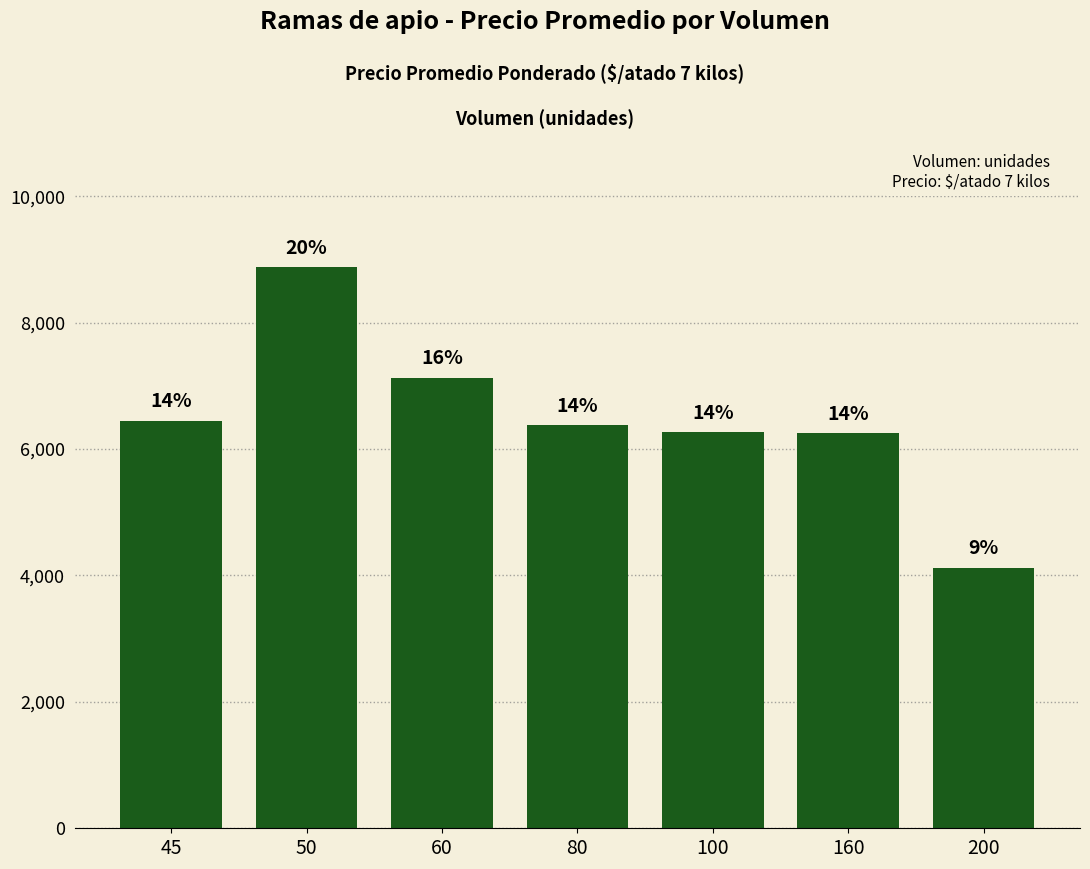

Rank the categories by value from lowest to highest.

200, 160, 100, 80, 45, 60, 50